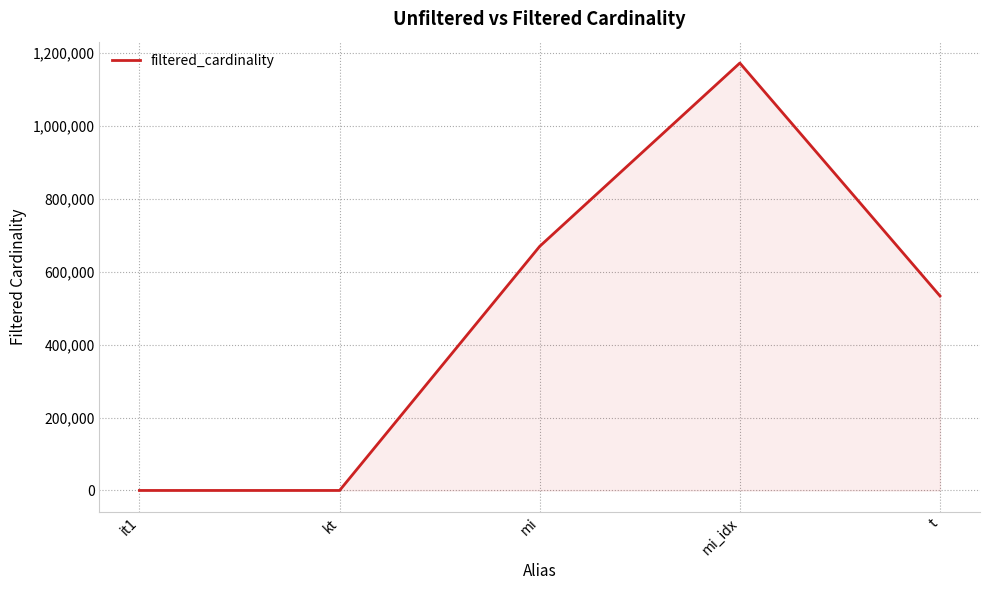

What is the maximum value shown in the chart?

1171904